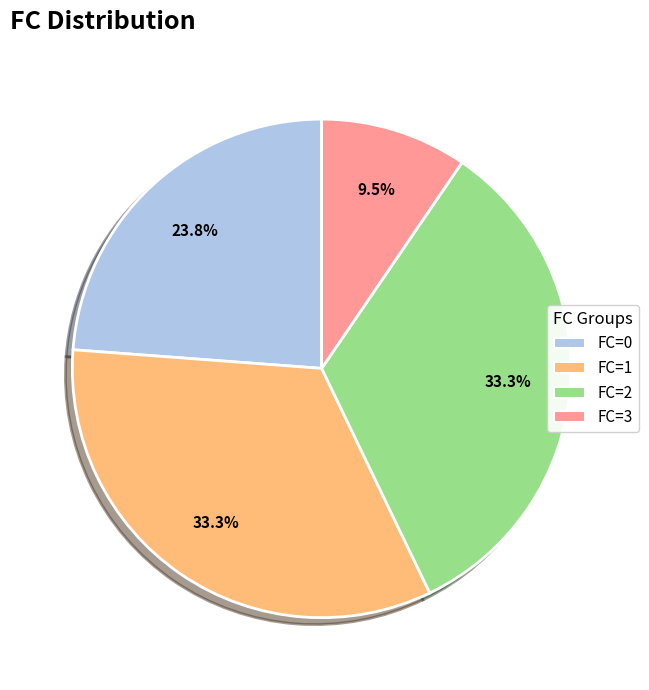

True or false: FC=1 accounts for 33% of the total.

True